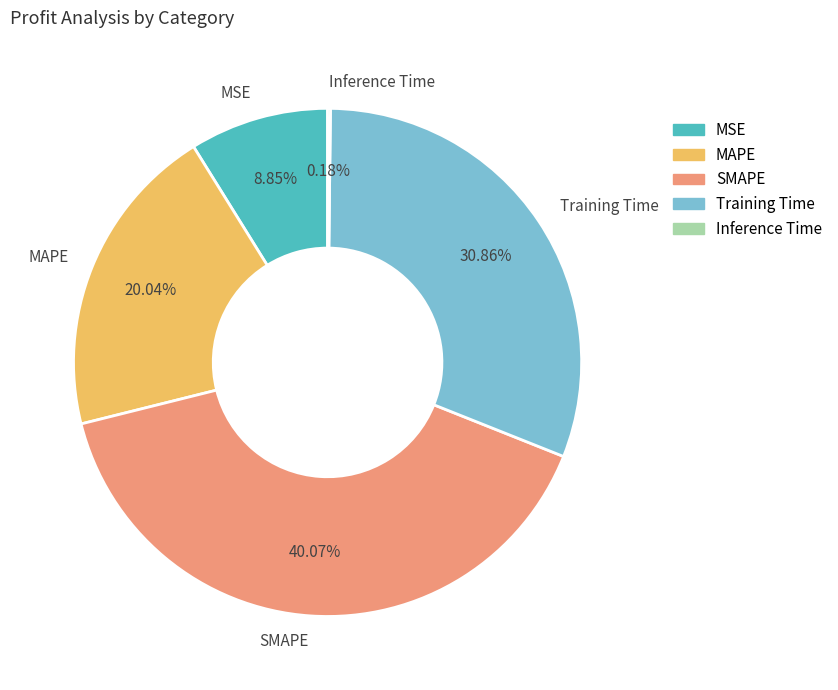

Between SMAPE and MAPE, which is larger?

SMAPE